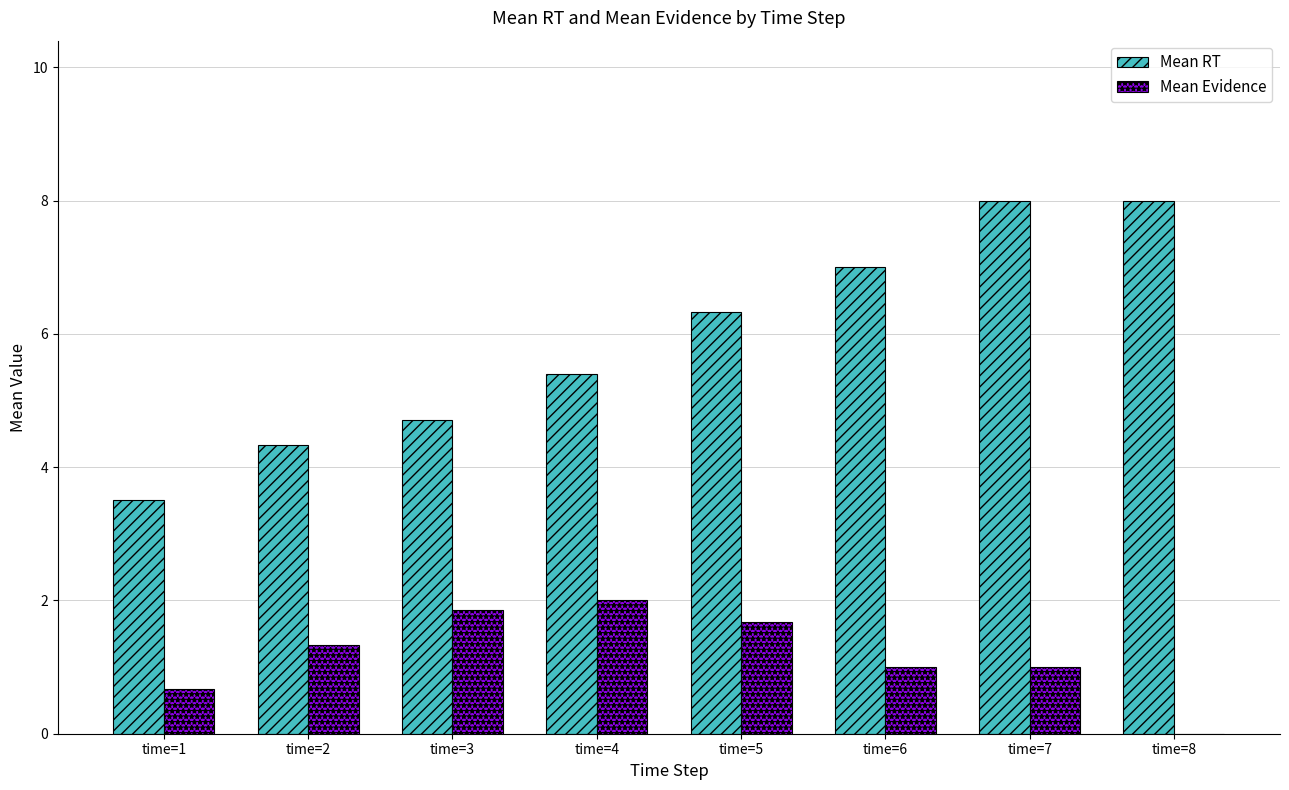

What is the total value across all series at time=7?

9.0